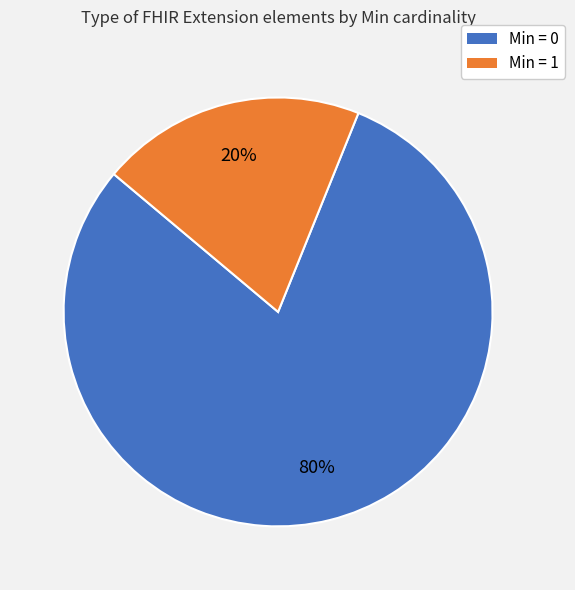

How many slices are in this pie chart?

2